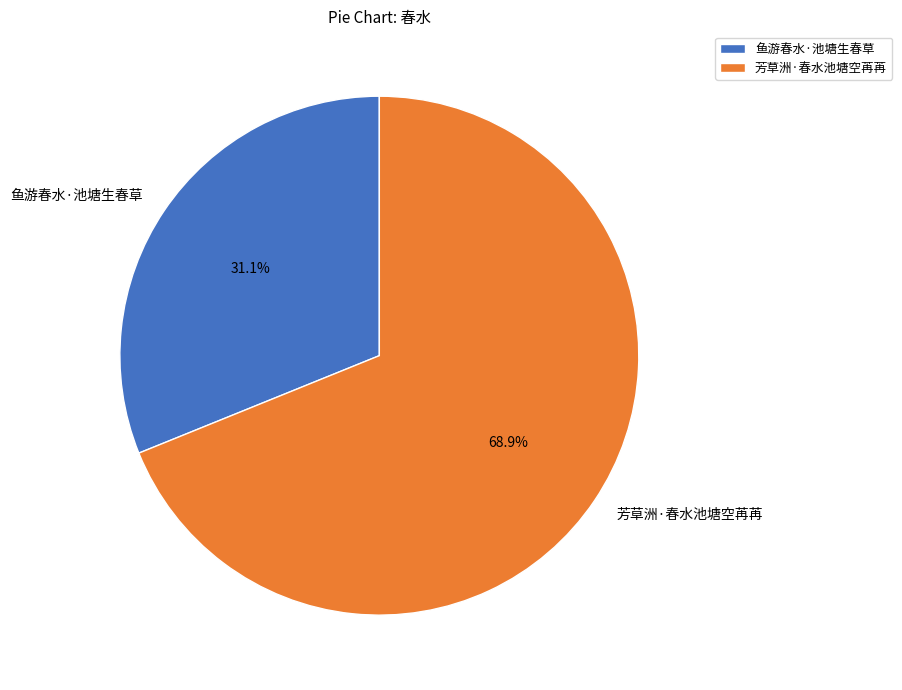

What is the majority slice?

芳草洲·春水池塘空苒苒